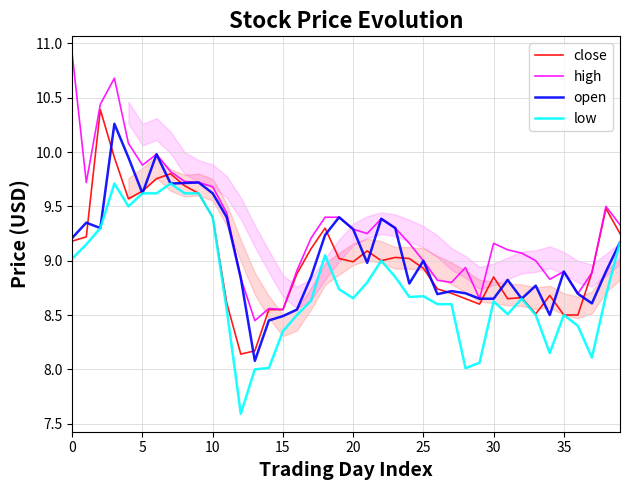

Is it true that close equals 2.5 at 20?

False